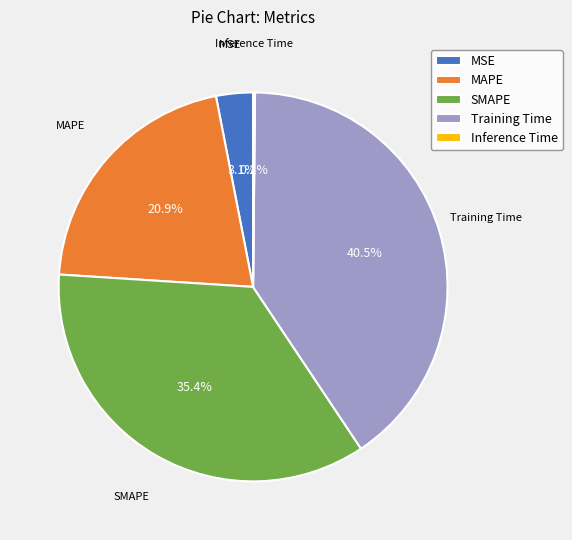

True or false: MAPE accounts for 21% of the total.

True